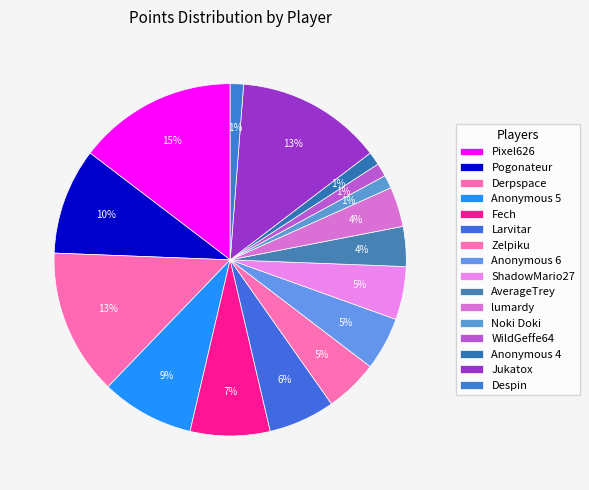

How many segments does this pie chart have?

16